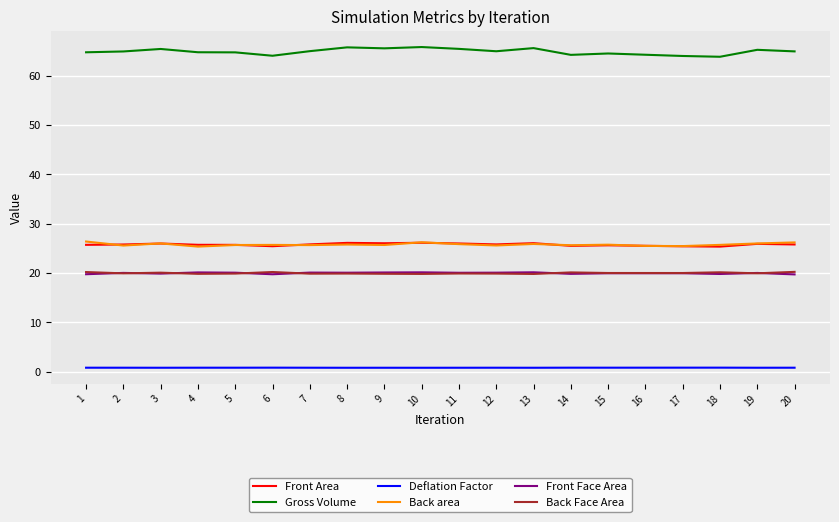

Is the value of Back area at 14 greater than the value of Deflation Factor at 20?

Yes